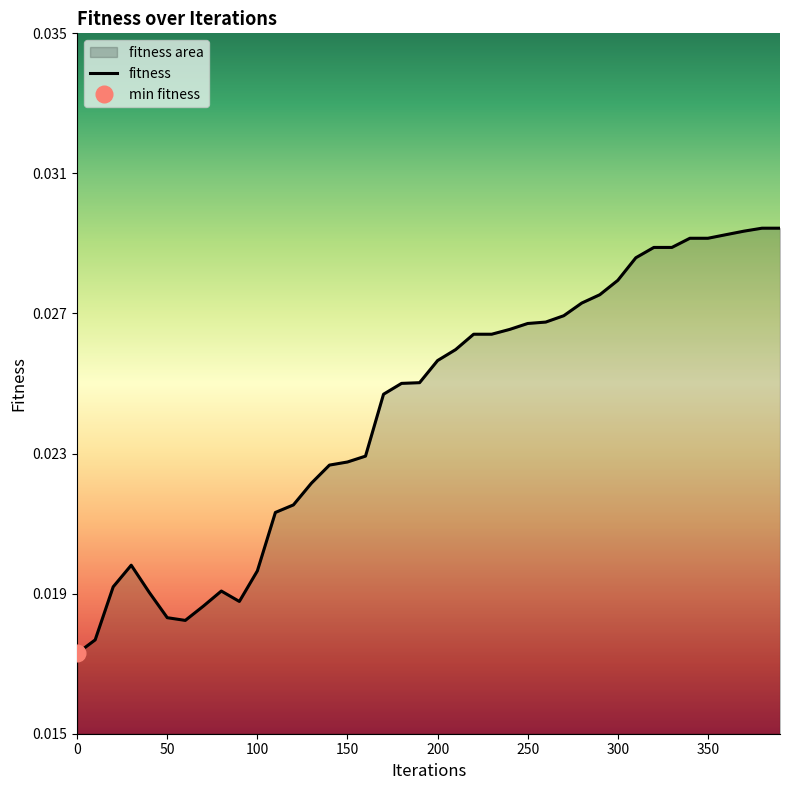

How many points are lower than both their immediate neighbors (excluding endpoints)?

2